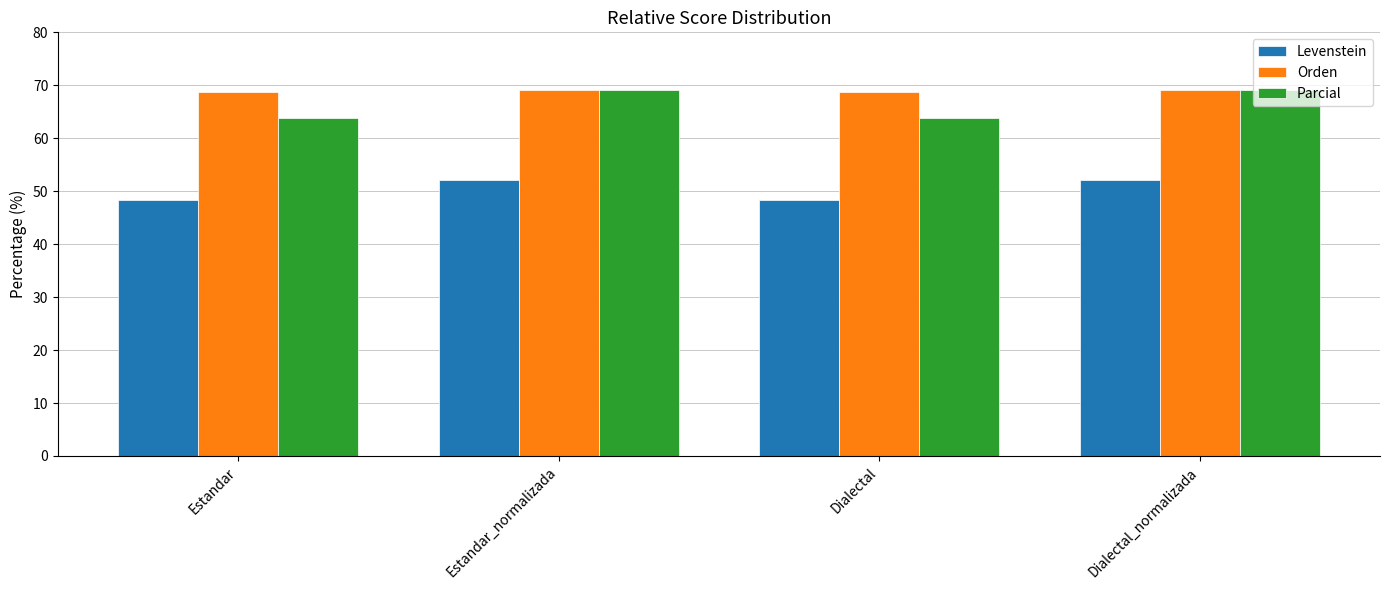

What is the total value across all series at Estandar?

181.1